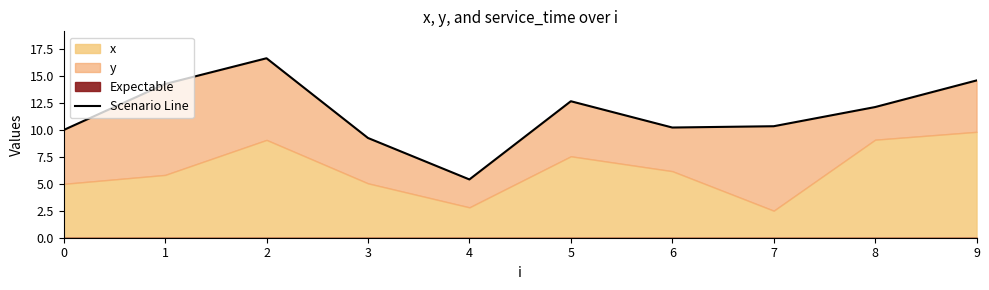

Reading right to left, extract all data points from this chart.

14.6	12.1	10.3	10.2	12.7	5.4	9.3	16.7	14.3	10.0